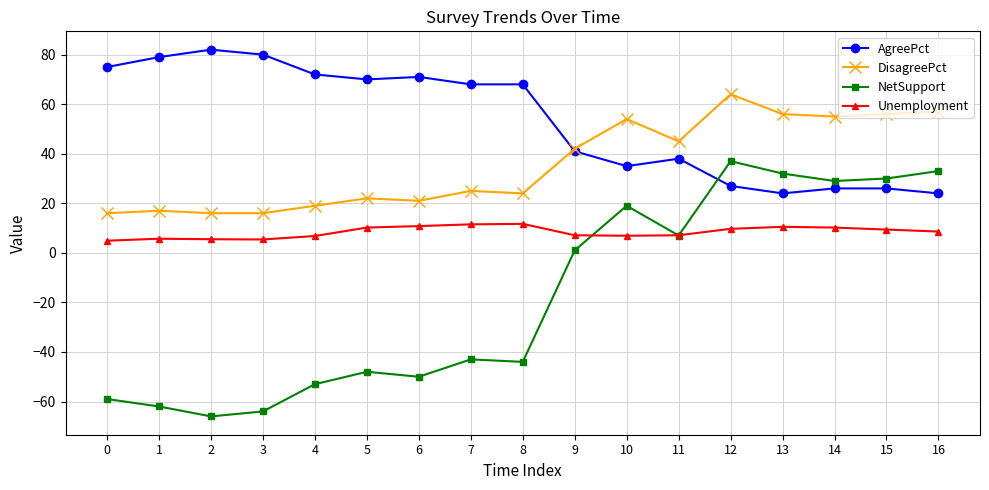

Which series has the widest spread of values?

NetSupport